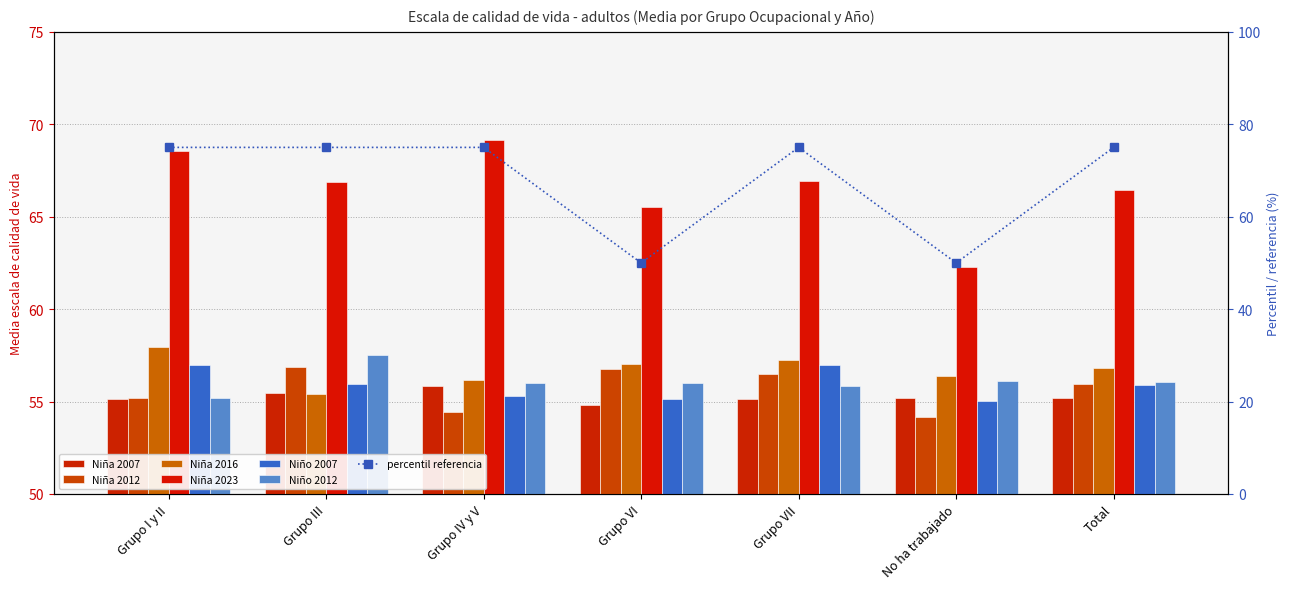

How many distinct data groups are displayed?

6